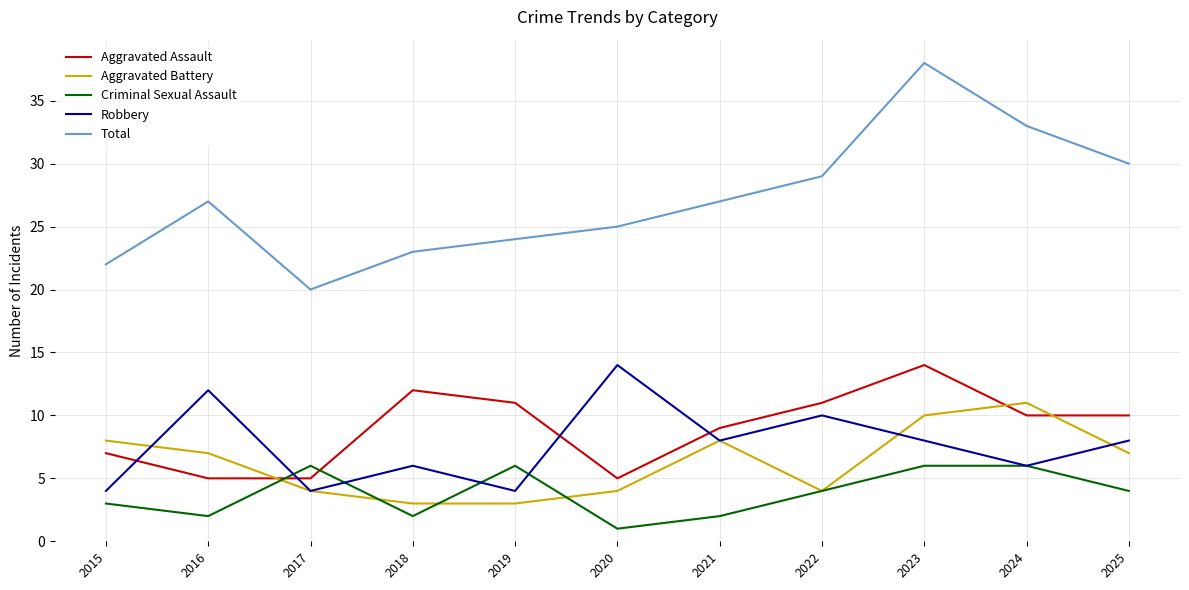

What is the difference between the highest and lowest values at 2021?

25